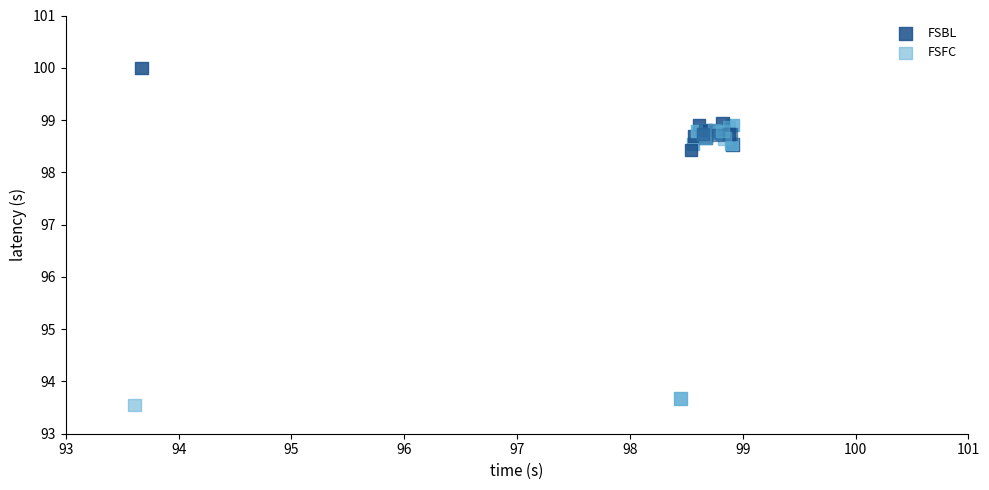

Which series contains the highest Y value?

FSBL